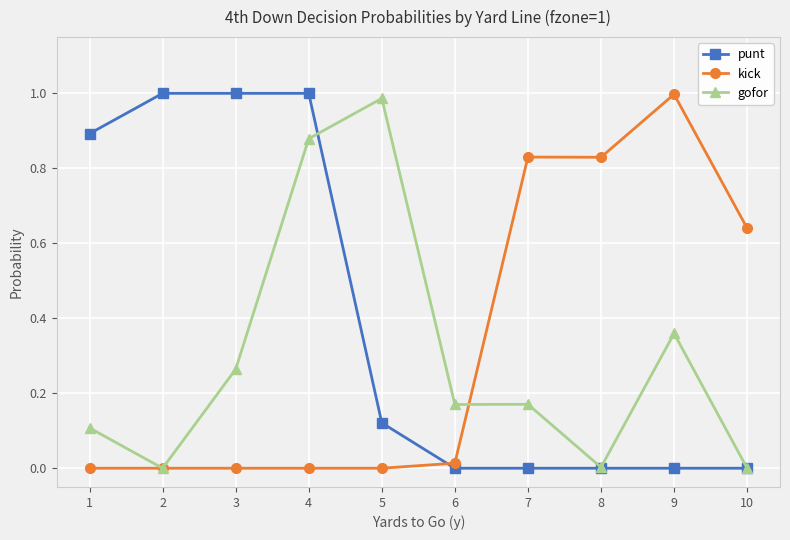

Which series ends up on top after the final intersection of kick and punt?

kick